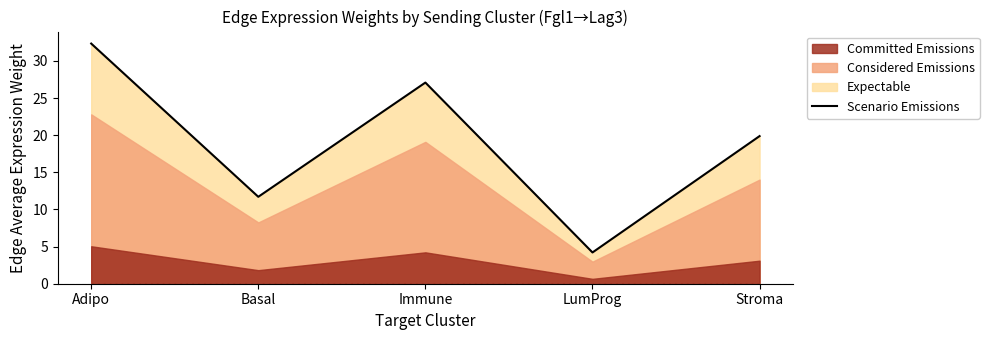

Reading left to right, transcribe all the data shown in this chart.

Adipo=32.3	Basal=11.7	Immune=27.1	LumProg=4.2	Stroma=19.9